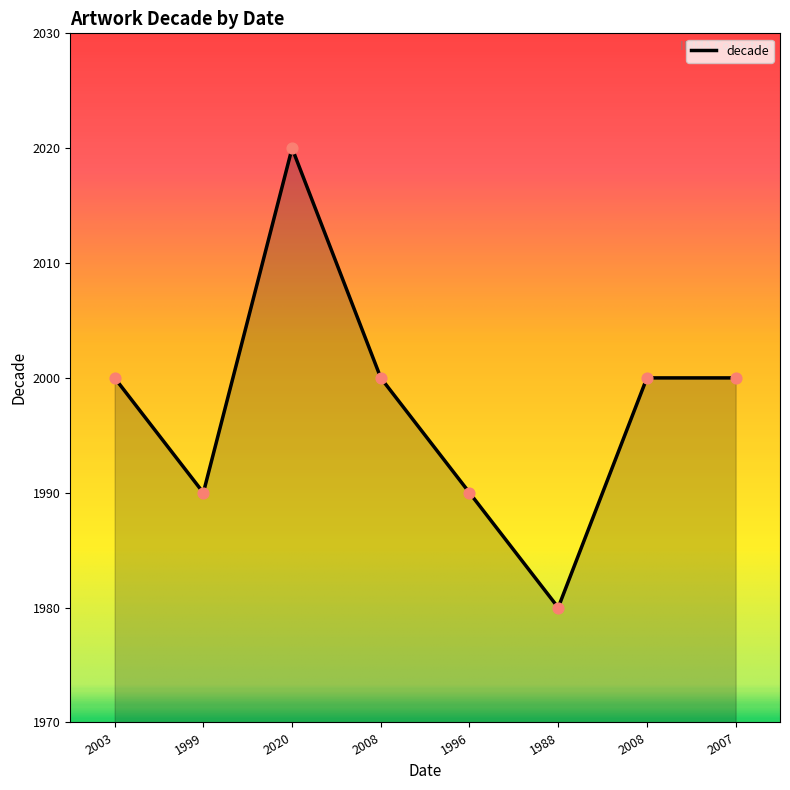

Is this an area chart (filled region under the line)?

Yes